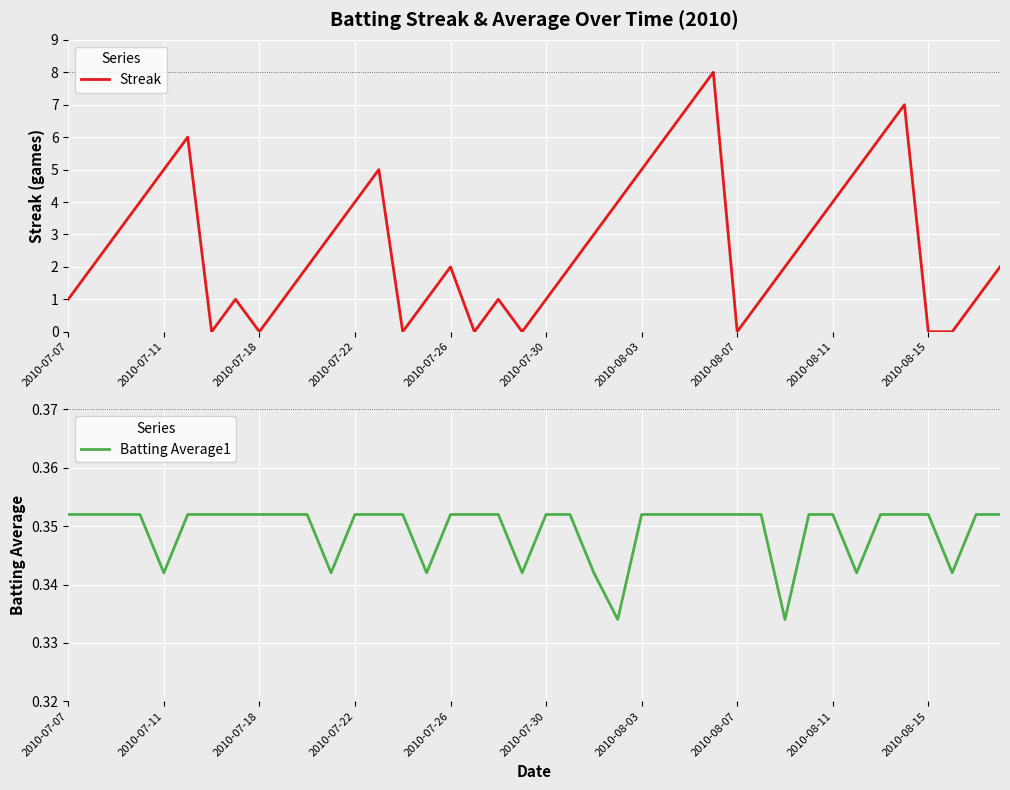

At how many categories does at least one series exceed 3?

14